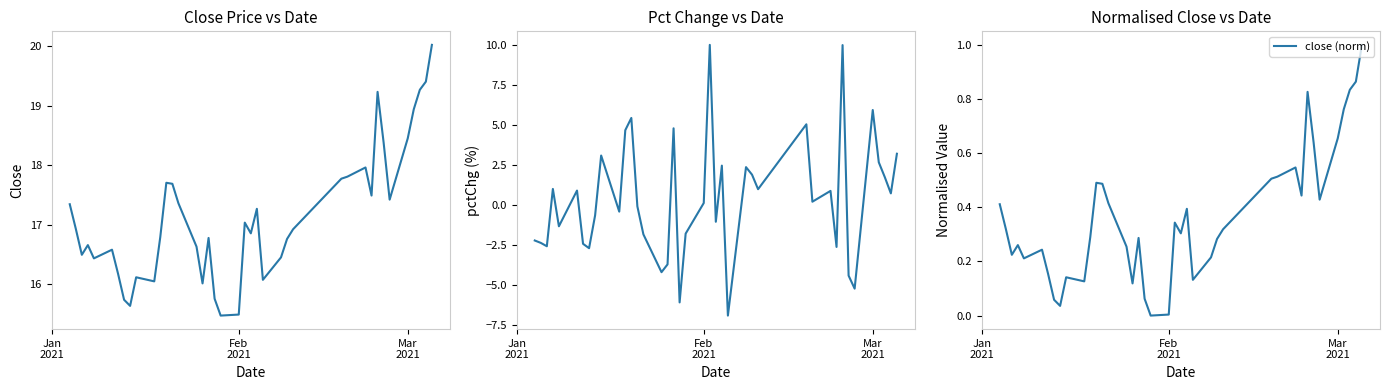

How many lines are shown in the chart?

3